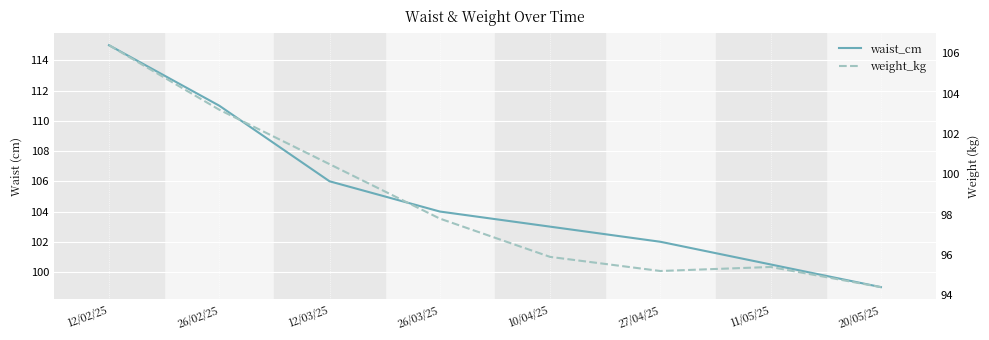

Which series has the widest spread of values?

waist_cm